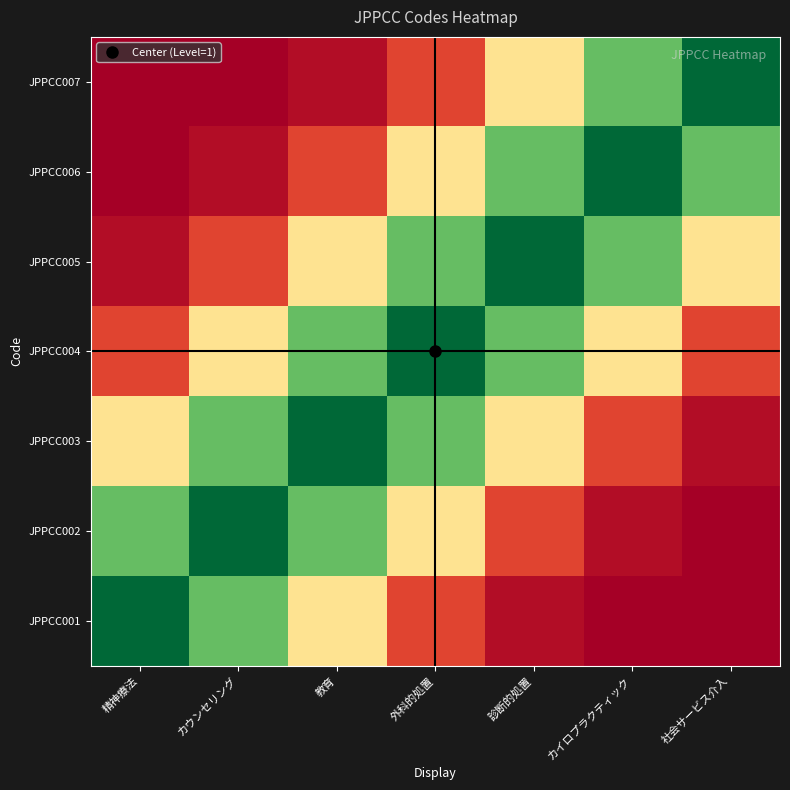

Which has a higher value, カイロプラクティック or 精神療法?

精神療法